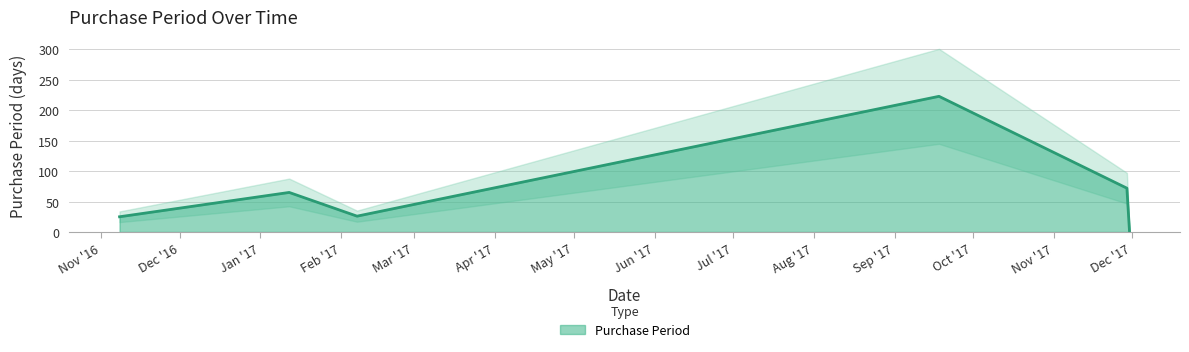

How many data points are less than 65?

3